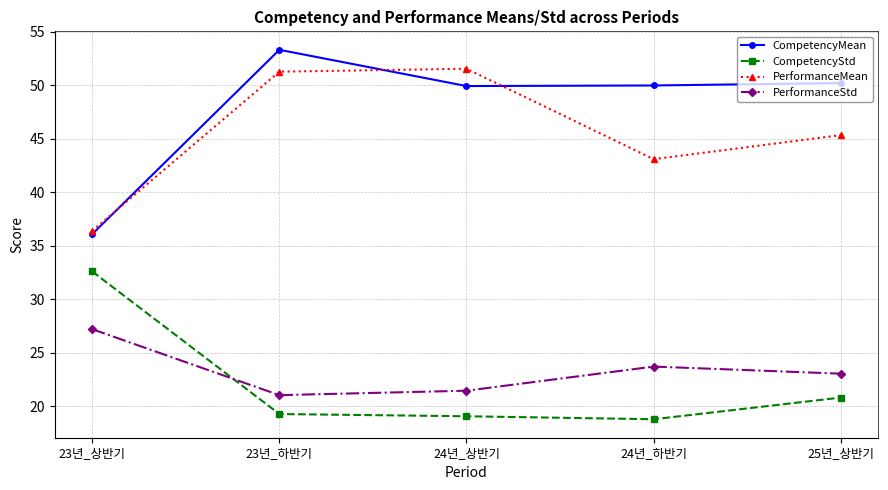

At which label does PerformanceMean first exceed 45?

23년_하반기